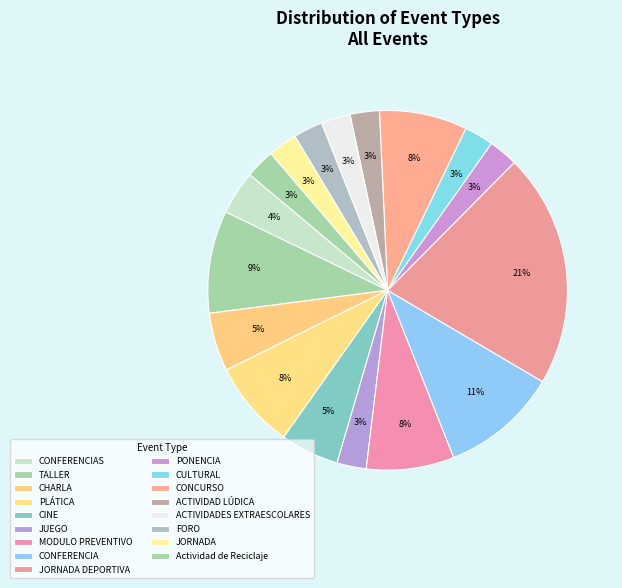

Rank the categories by value from lowest to highest.

JUEGO, PONENCIA, CULTURAL, ACTIVIDAD LÚDICA, ACTIVIDADES EXTRAESCOLARES, FORO, JORNADA, Actividad de Reciclaje, CONFERENCIAS, CHARLA, CINE, PLÁTICA, MODULO PREVENTIVO, CONCURSO, TALLER, CONFERENCIA, JORNADA DEPORTIVA